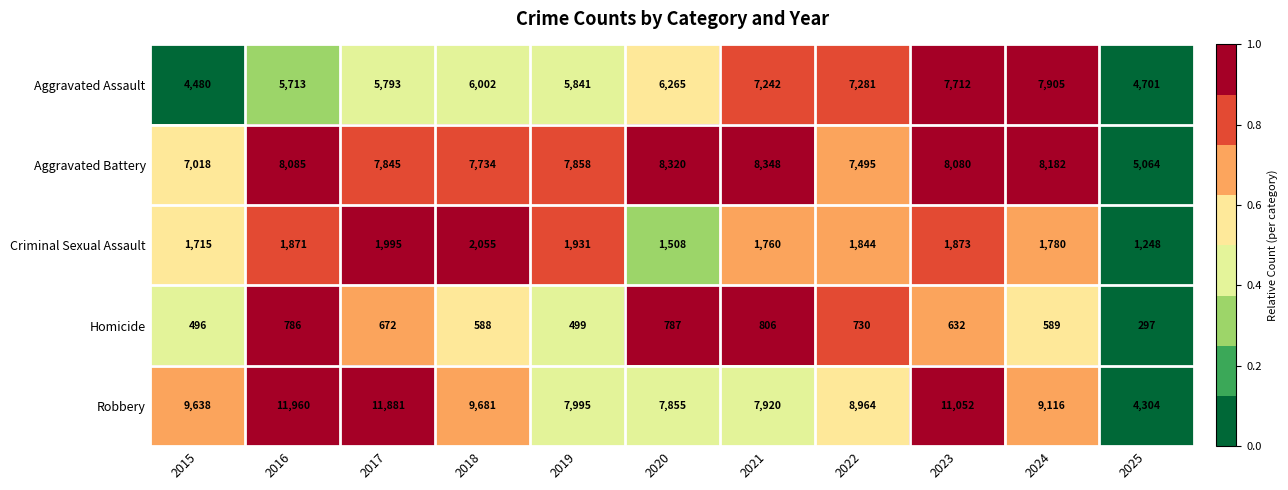

Count the number of data series in this chart.

5